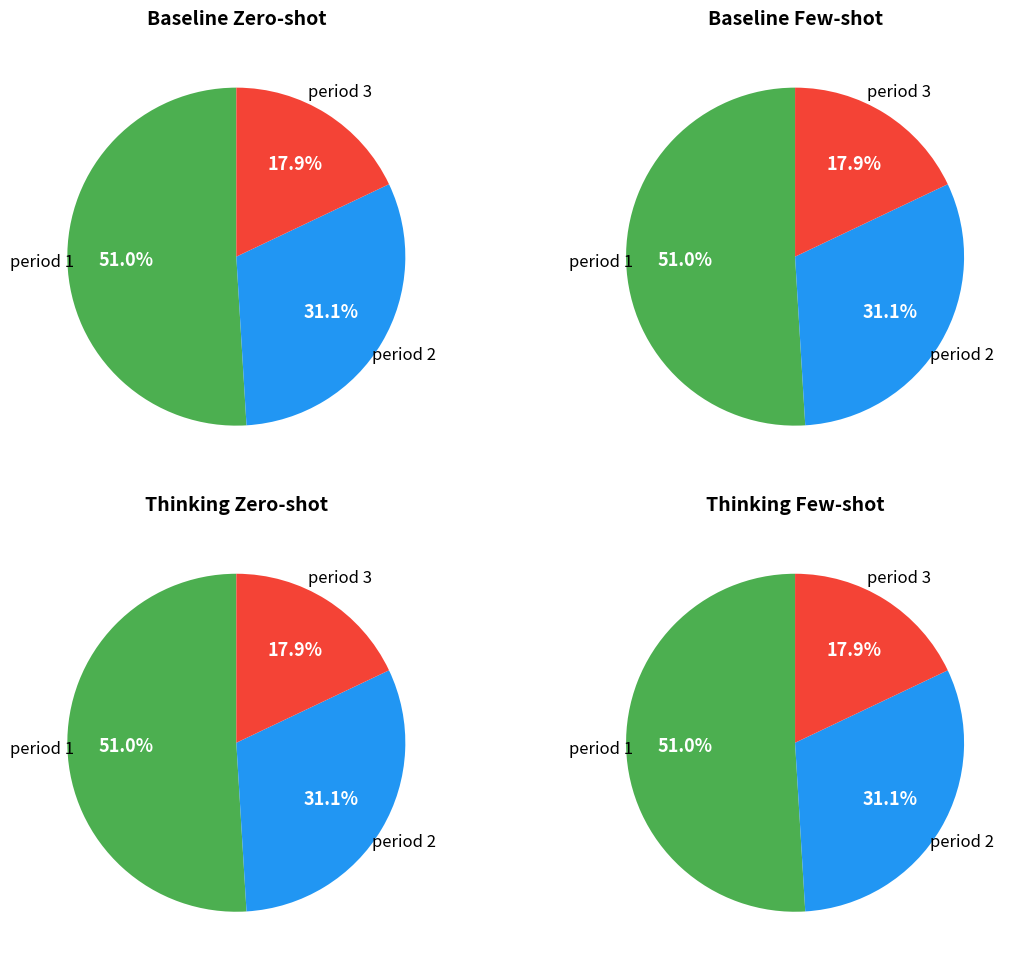

What is the largest slice in the pie chart?

period 1